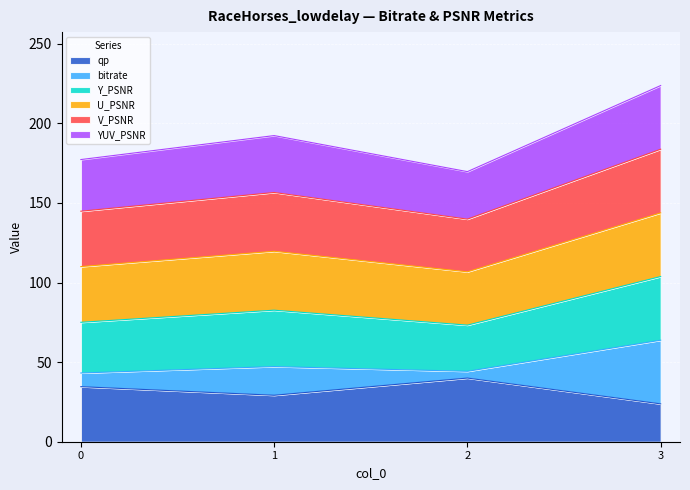

The value of qp at 0 is 49.6. True or false?

False